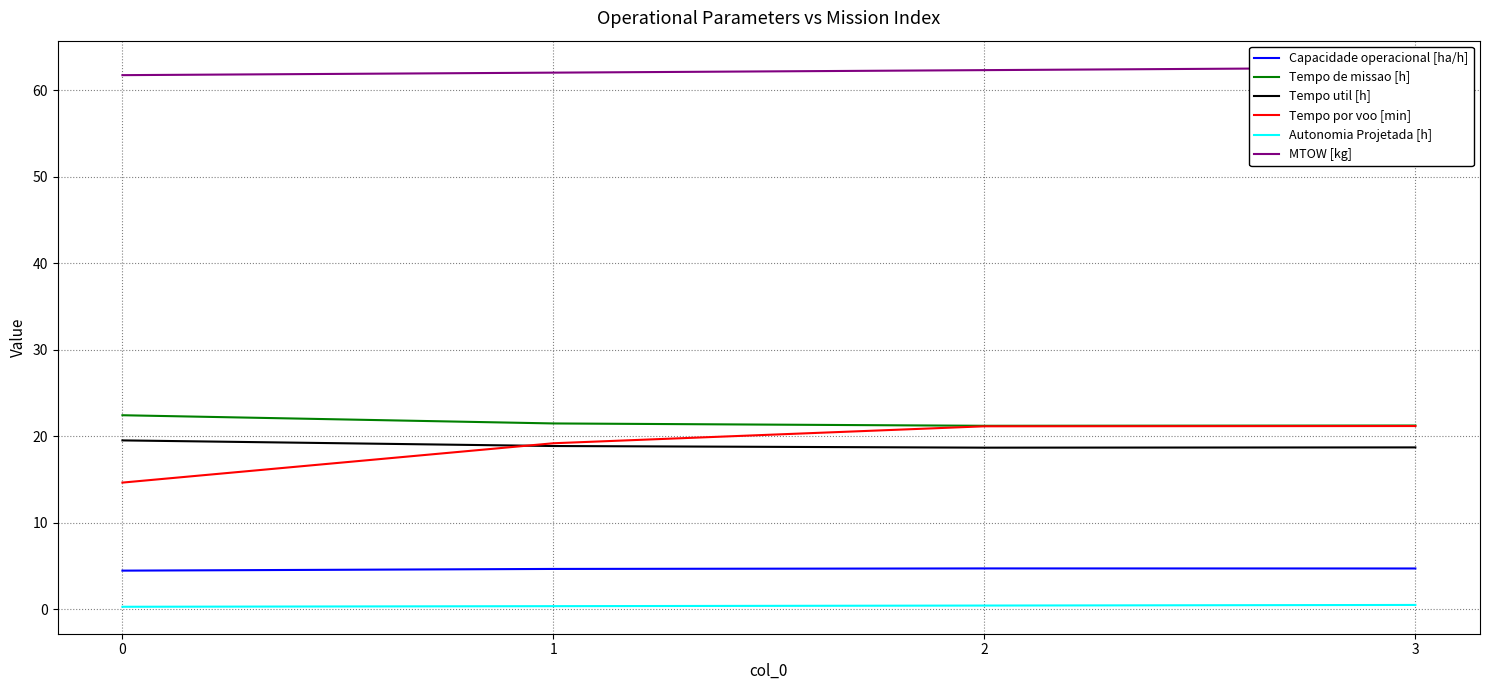

Count the number of data series in this chart.

6